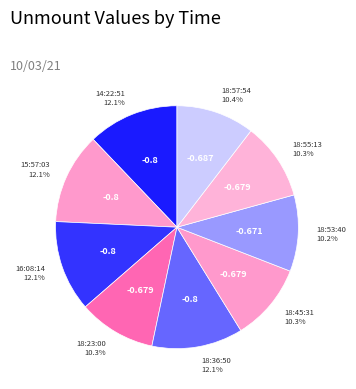

Is it true that 18:45:31 is 10% of the pie?

True